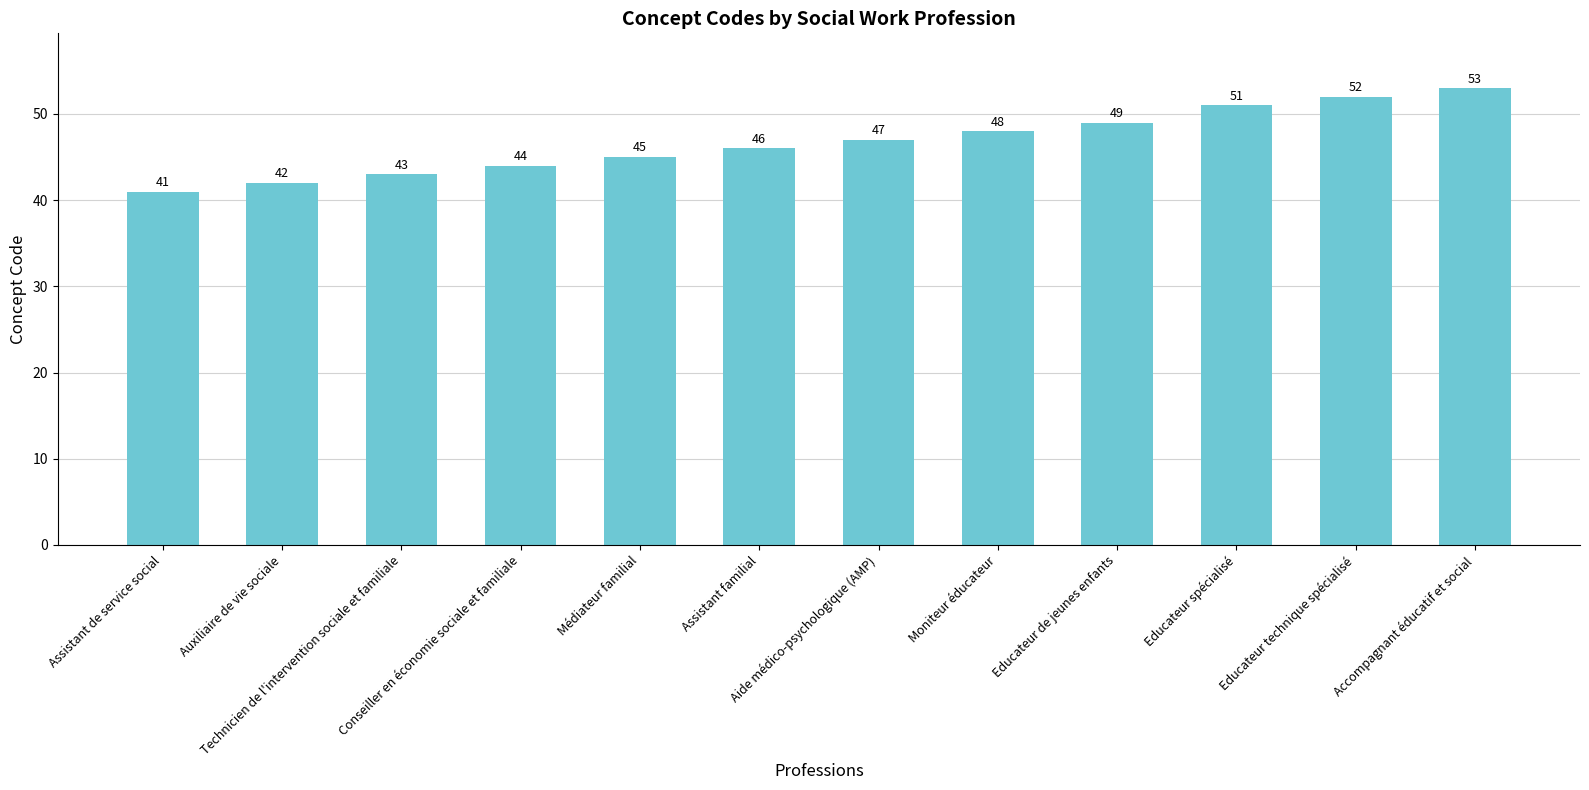

What is the value of the 12th bar from the left?

53